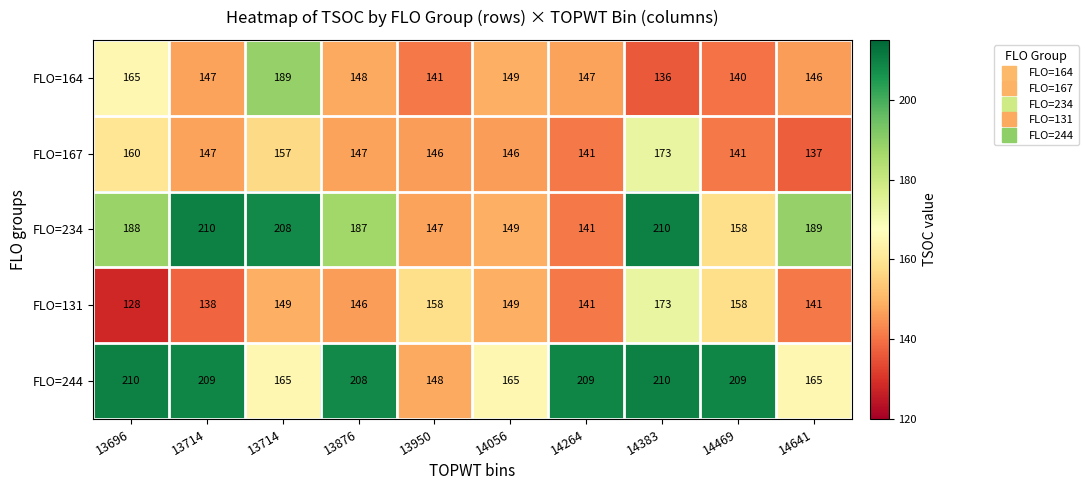

Which category has the highest value across all series?

13714